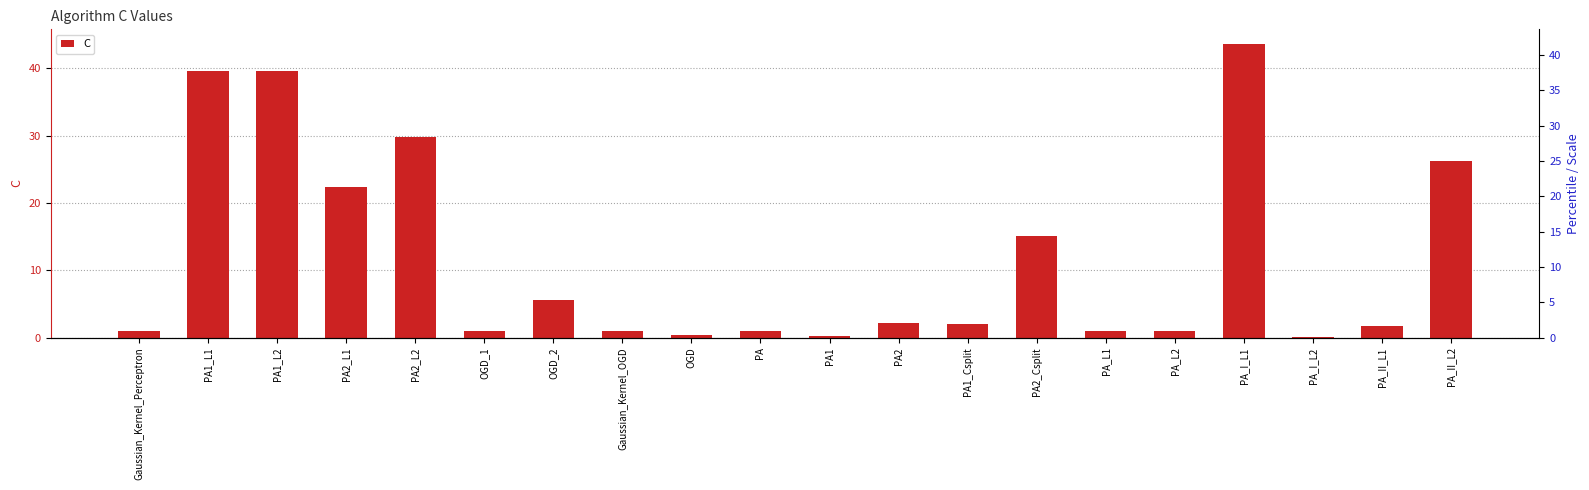

Reading left to right, extract all data points from this chart.

Gaussian_Kernel_Perceptron=1.0	PA1_L1=39.6	PA1_L2=39.6	PA2_L1=22.5	PA2_L2=29.7	OGD_1=1.0	OGD_2=5.6	Gaussian_Kernel_OGD=1.0	OGD=0.4	PA=1.0	PA1=0.2	PA2=2.1	PA1_Csplit=2.1	PA2_Csplit=15.1	PA_L1=1.0	PA_L2=1.0	PA_I_L1=43.6	PA_I_L2=0.1	PA_II_L1=1.8	PA_II_L2=26.2